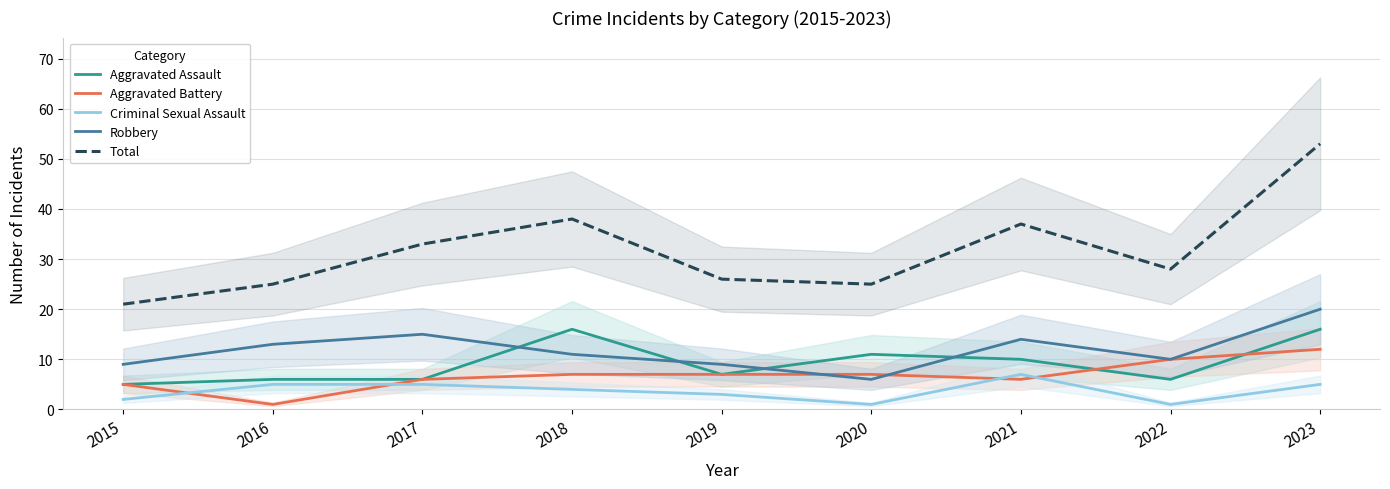

What is the total value across all series at 2023?

106